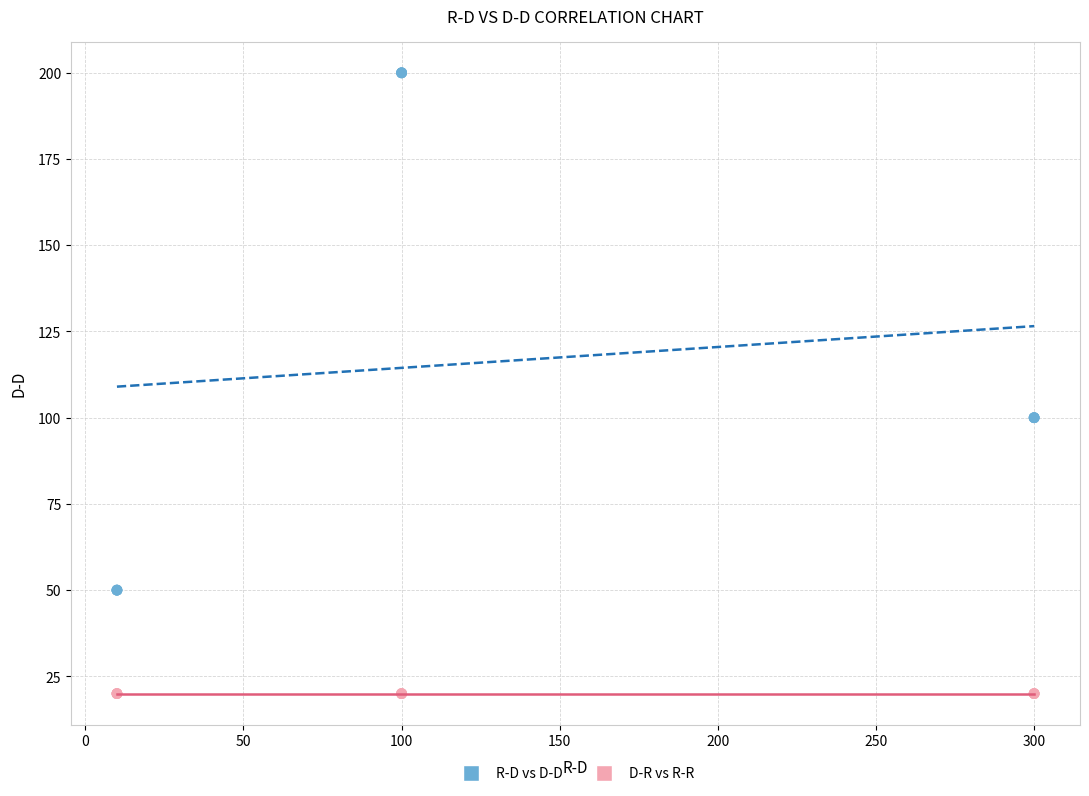

Which series contains the highest Y value?

R-D vs D-D